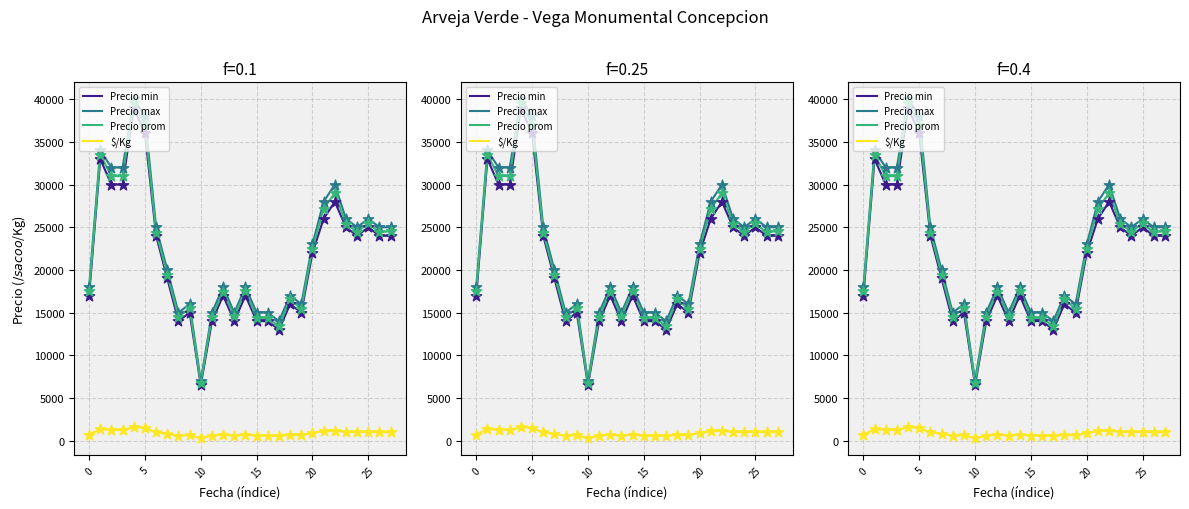

Which series has the largest total across all categories?

Precio max